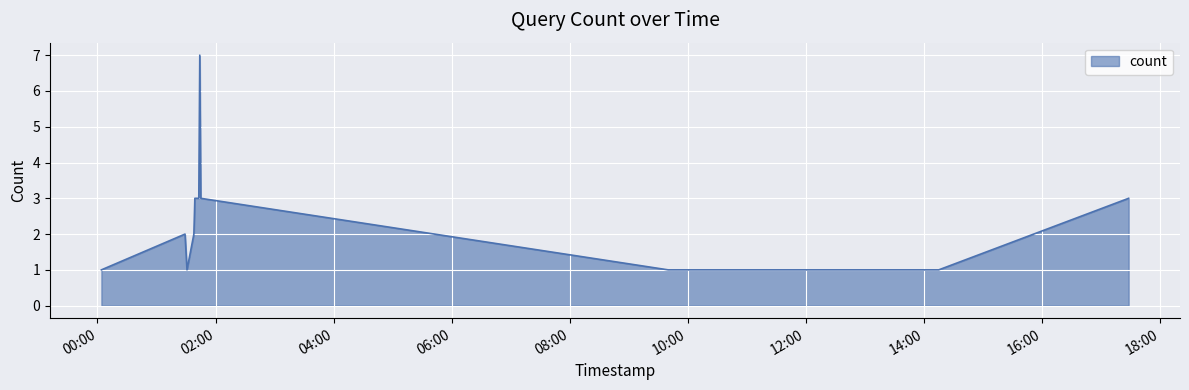

Does the chart display data point markers on the line(s)?

No